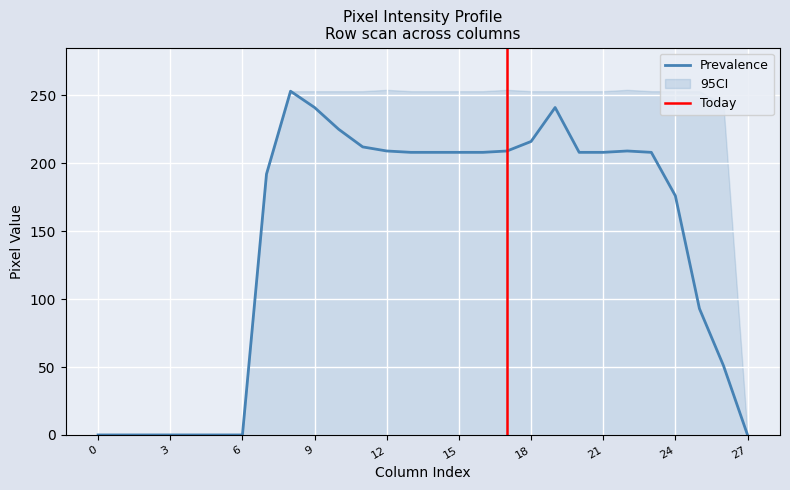

At how many categories does at least one series exceed 78?

20